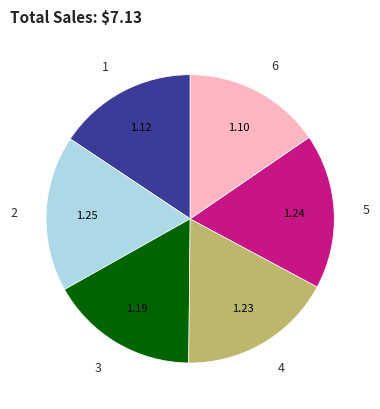

The 1 slice represents 16% of the pie. True or false?

True